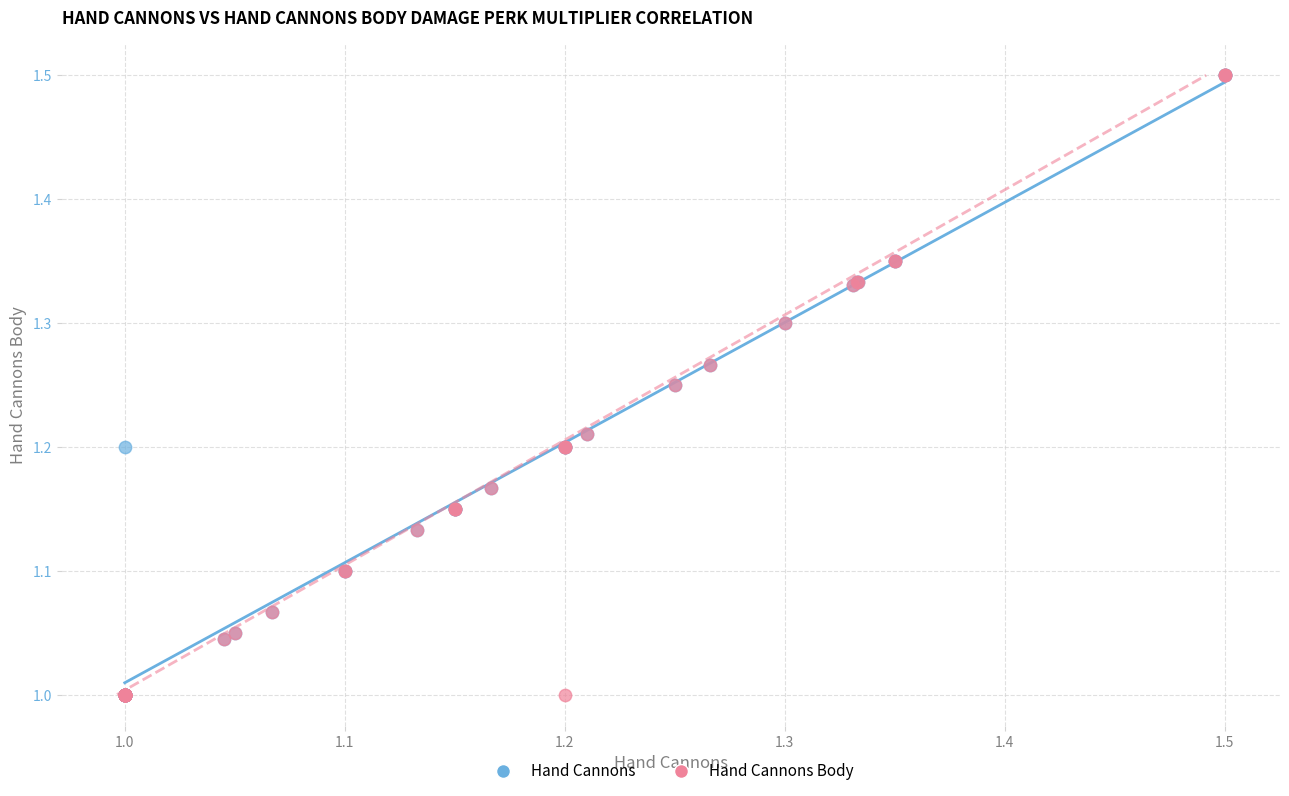

What are all the series names shown in the legend?

Hand Cannons, Hand Cannons Body